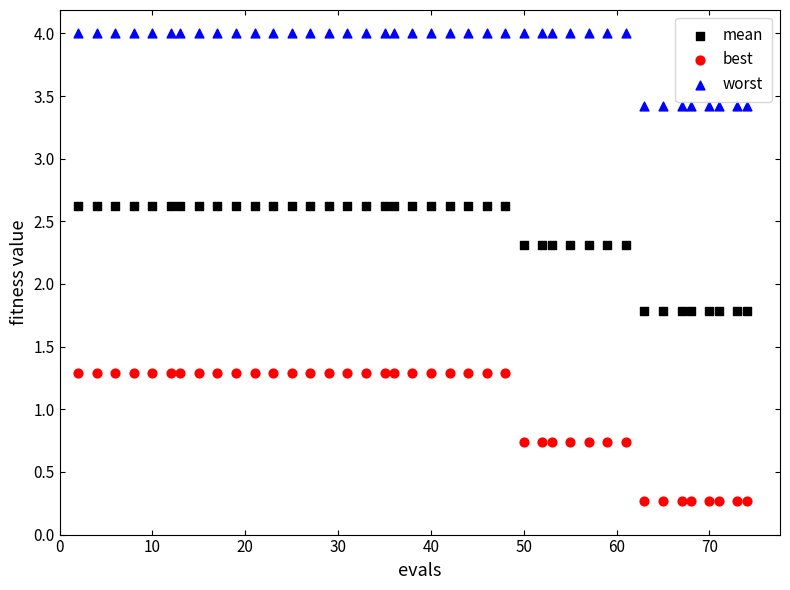

Which series has the largest Y range (max minus min)?

best